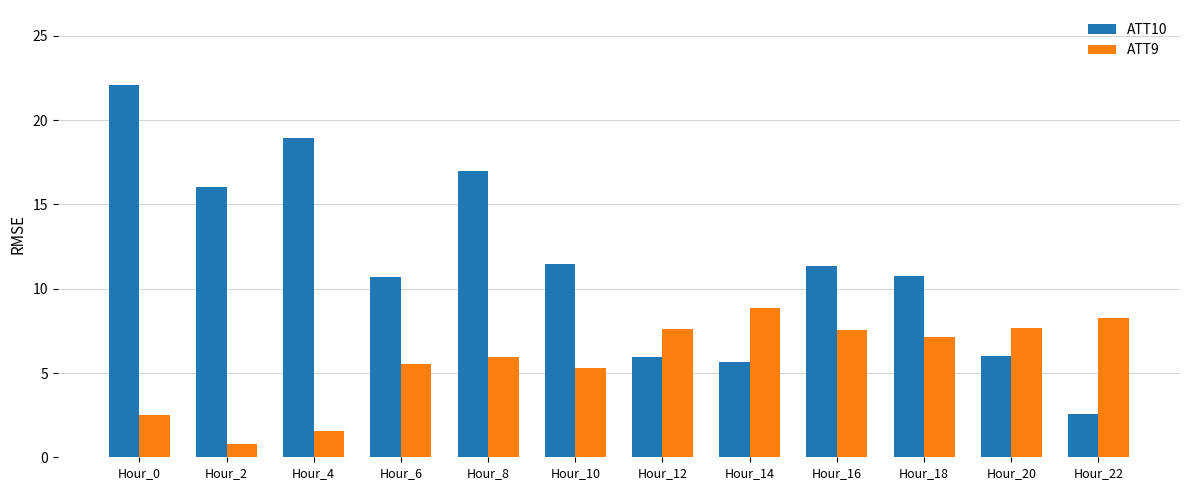

Which series has the largest total across all categories?

ATT10